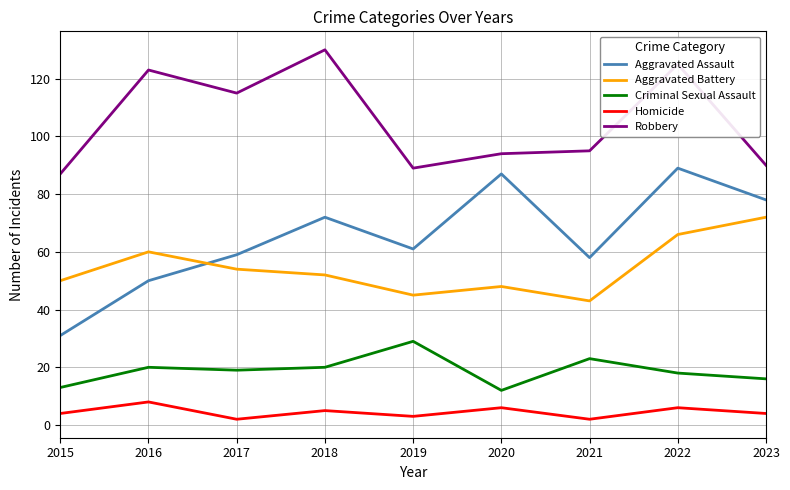

Is the value of Homicide at 2023 greater than the value of Criminal Sexual Assault at 2015?

No